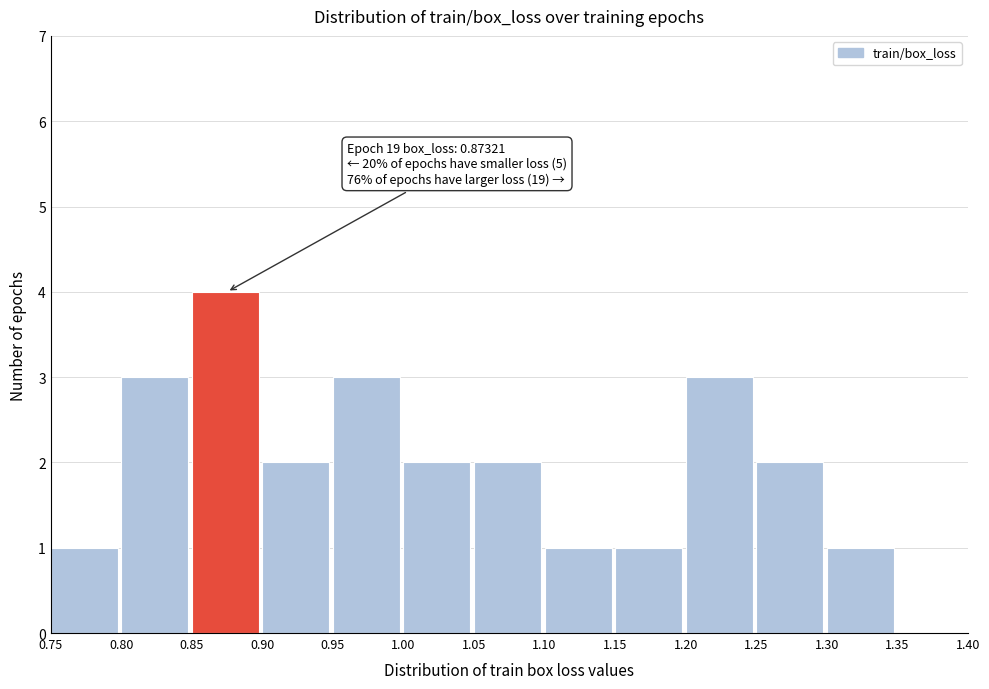

Over which range of the x-axis is the bar tallest?

0.85 to 0.90